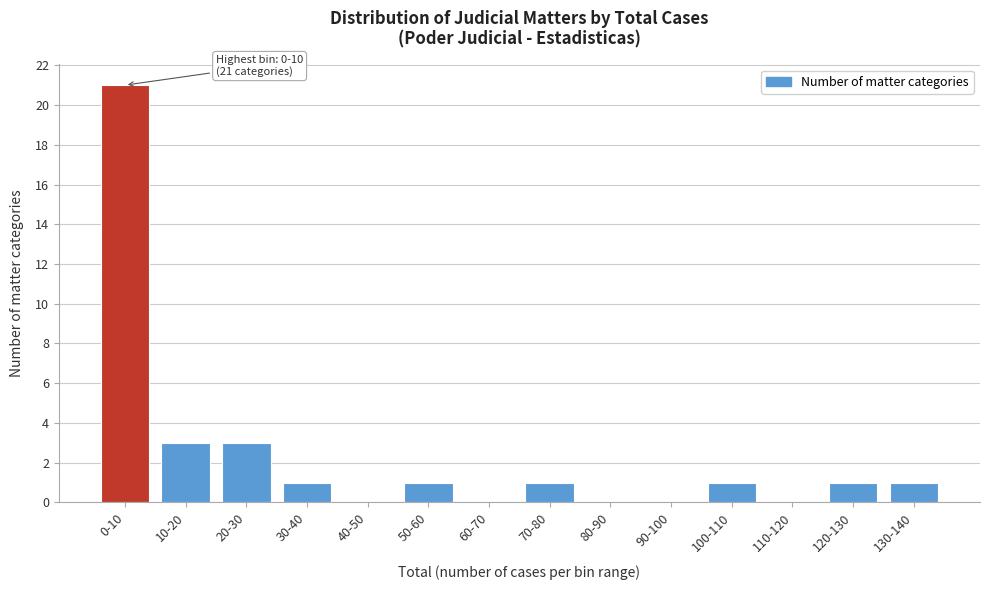

Reading left to right, transcribe all the data shown in this chart.

0-10=21	10-20=3	20-30=3	30-40=1	40-50=0	50-60=1	60-70=0	70-80=1	80-90=0	90-100=0	100-110=1	110-120=0	120-130=1	130-140=1